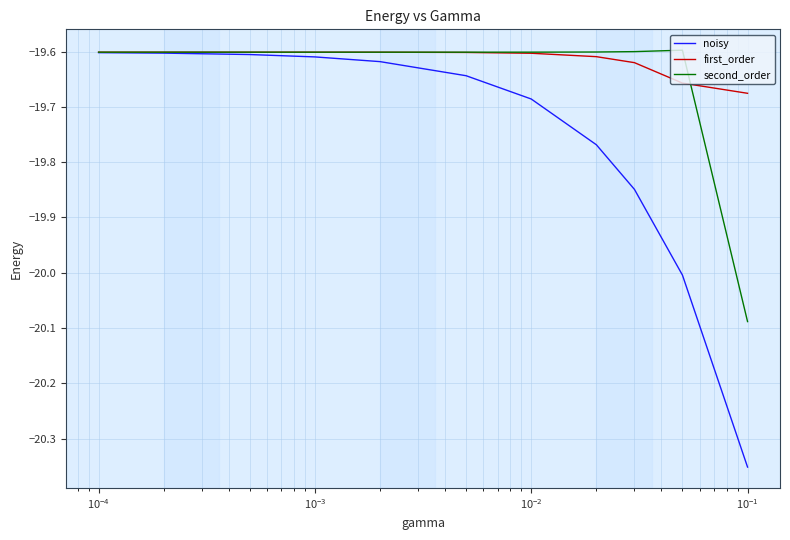

Which series has the largest range (max minus min)?

noisy